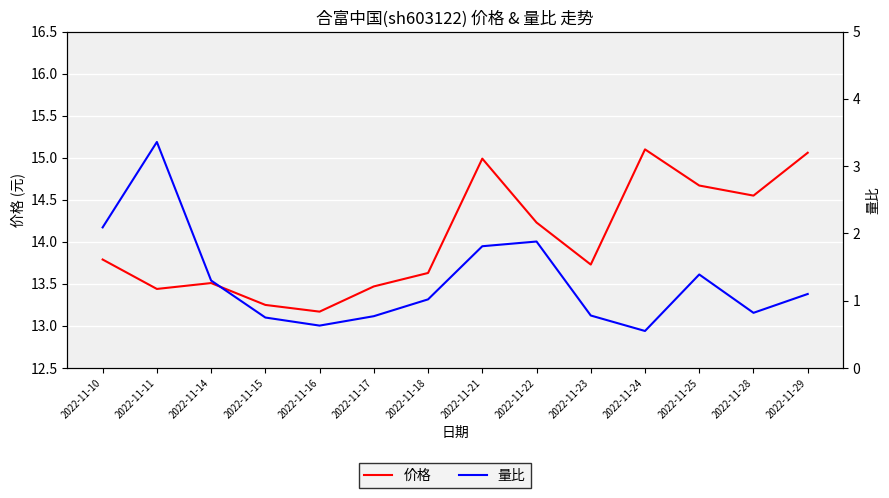

Which has a higher value, 2022-11-18 or 2022-11-15?

2022-11-18